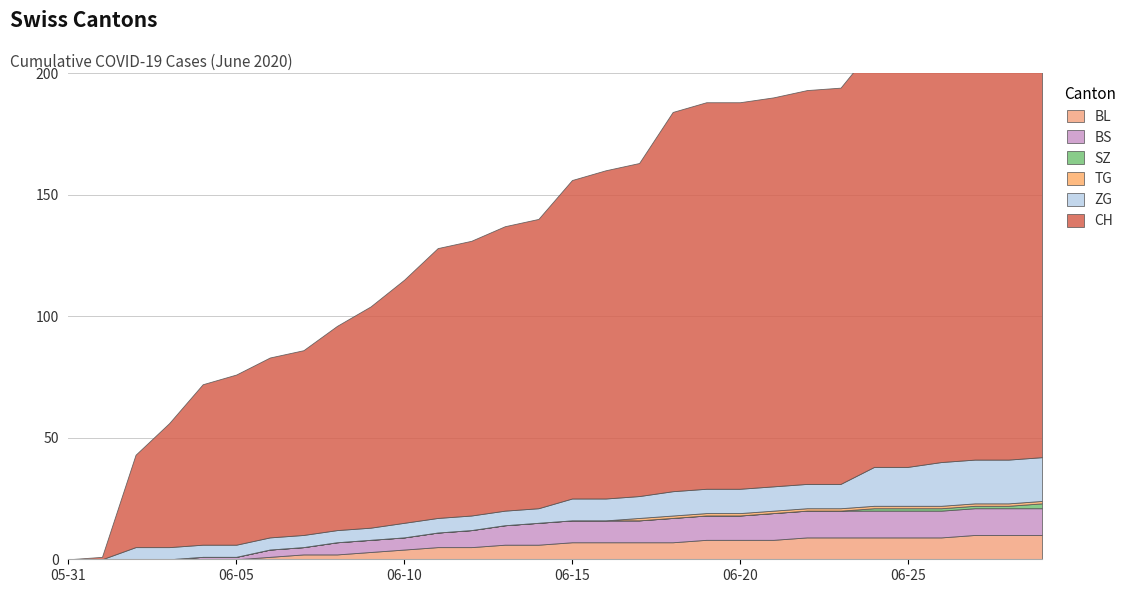

Reading right to left, extract all data points from this chart.

BL: 10	10	10	9	9	9	9	9	8	8	8	7	7	7	7	6	6	5	5	4	3	2	2	1	0	0	0	0	0	0
BS: 11	11	11	11	11	11	11	11	11	10	10	10	9	9	9	9	8	7	6	5	5	5	3	3	1	1	0	0	0	0
SZ: 2	1	1	1	1	1	0	0	0	0	0	0	0	0	0	0	0	0	0	0	0	0	0	0	0	0	0	0	0	0
TG: 1	1	1	1	1	1	1	1	1	1	1	1	1	0	0	0	0	0	0	0	0	0	0	0	0	0	0	0	0	0
ZG: 18	18	18	18	16	16	10	10	10	10	10	10	9	9	9	6	6	6	6	6	5	5	5	5	5	5	5	5	0	0
CH: 180	179	179	178	176	173	163	162	160	159	159	156	137	135	131	119	117	113	111	100	91	84	76	74	70	66	51	38	1	0